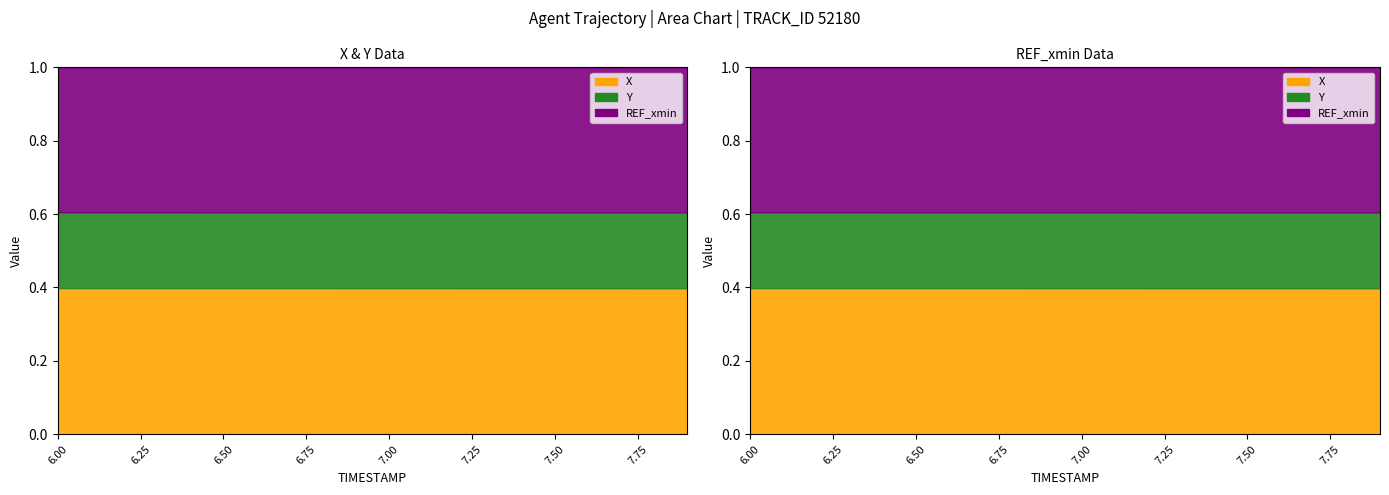

True or false: Y and X cross at least once.

False